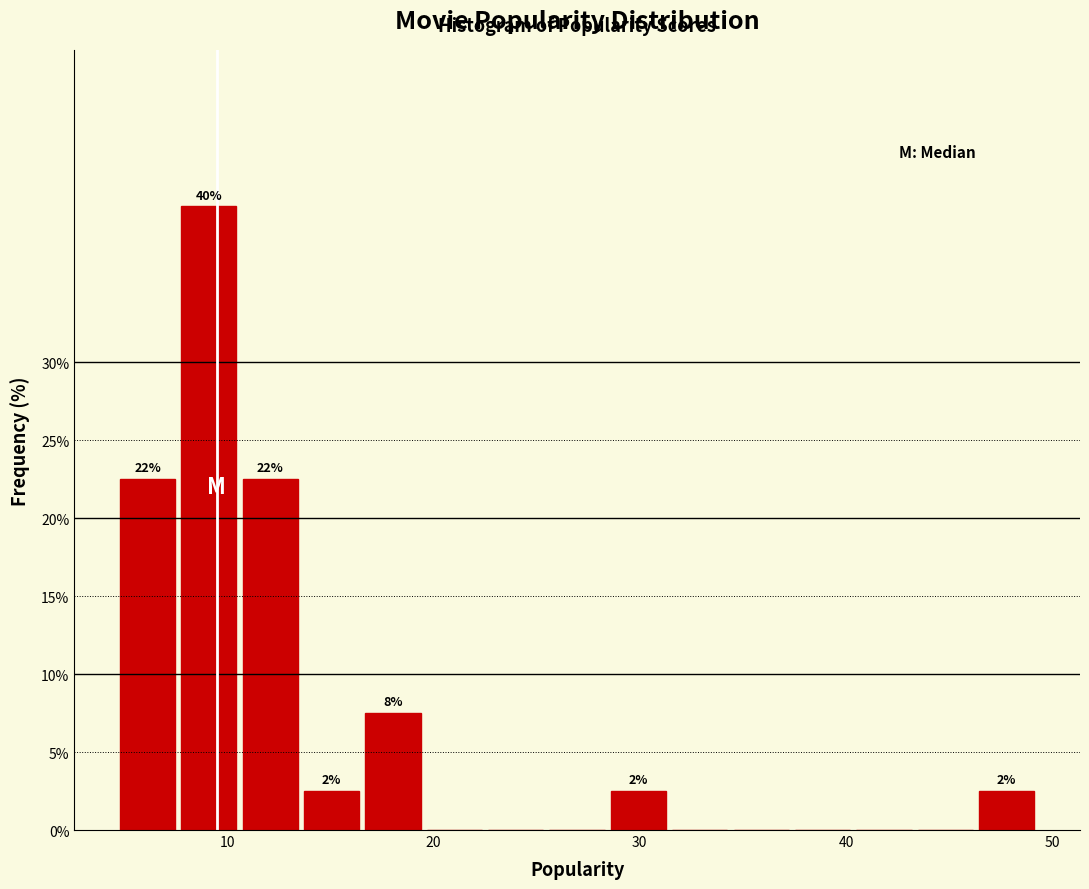

Read against the x-axis, roughly where is the centre of the tallest bar?

9